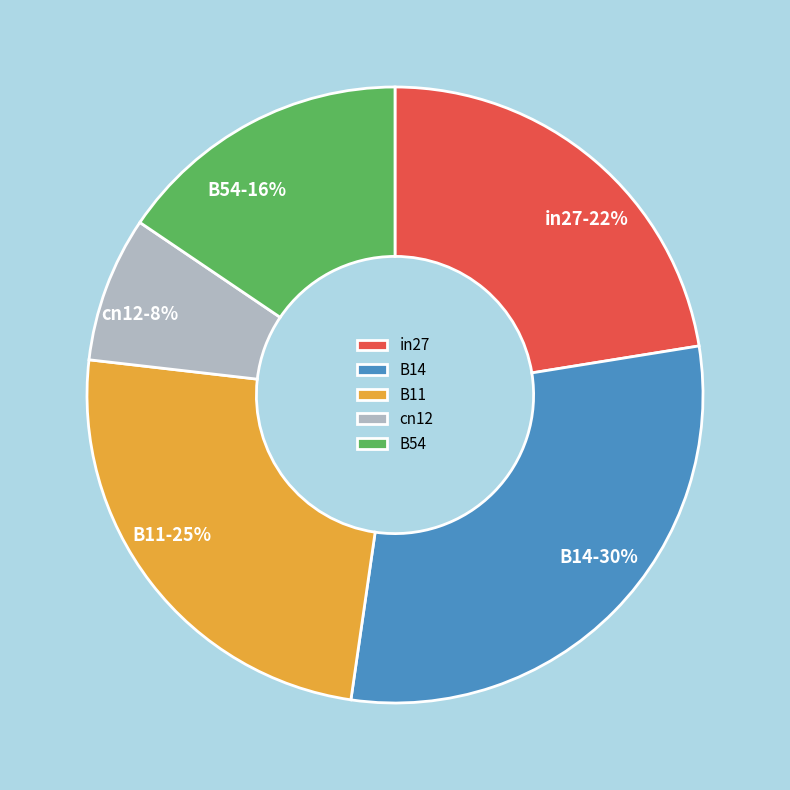

How many segments does this pie chart have?

5